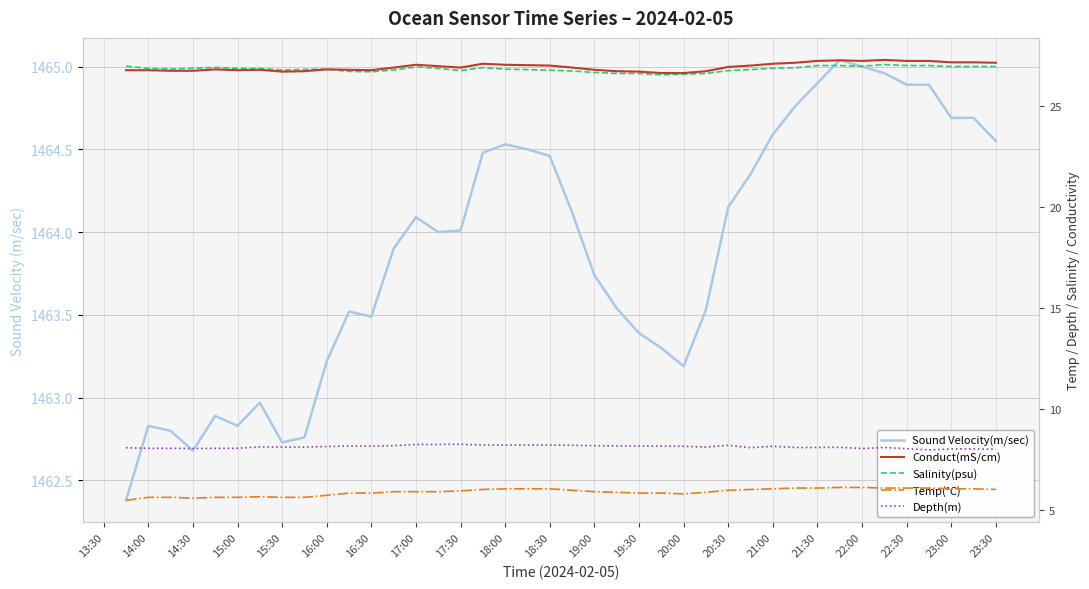

What is the value of the Depth(m) point at the 21st from the left?

8.2